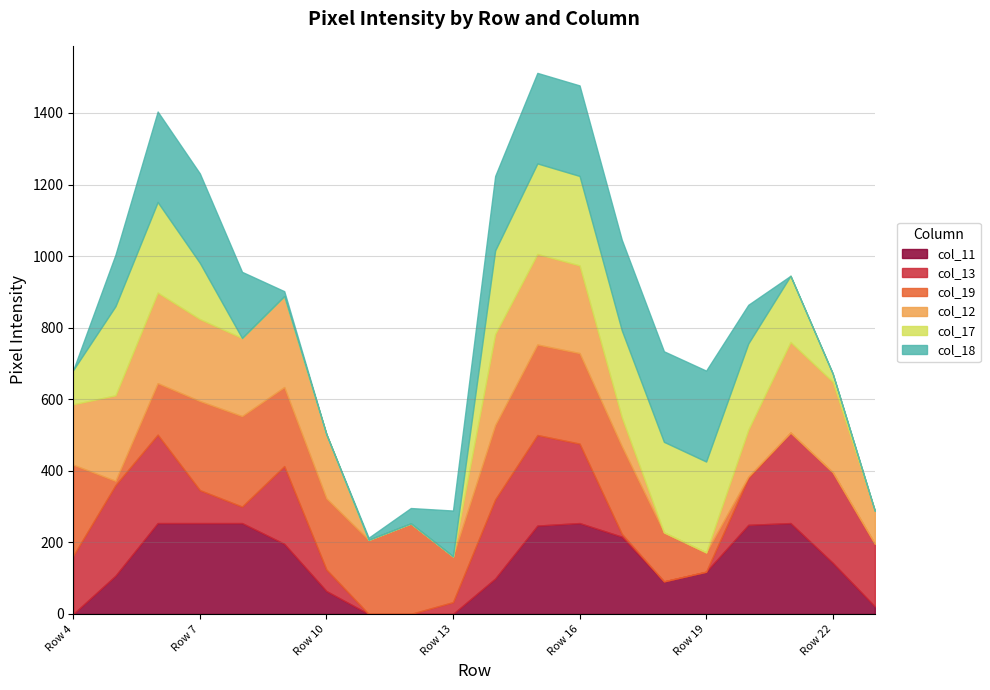

The value of col_17 at Row 9 is 0. True or false?

True